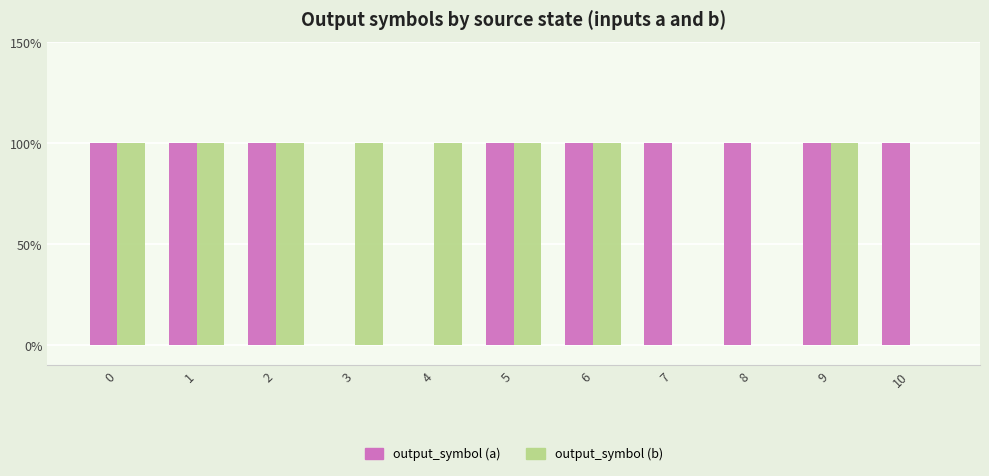

Rank the categories by output_symbol (a) value from highest to lowest.

0, 1, 2, 5, 6, 7, 8, 9, 10, 3, 4